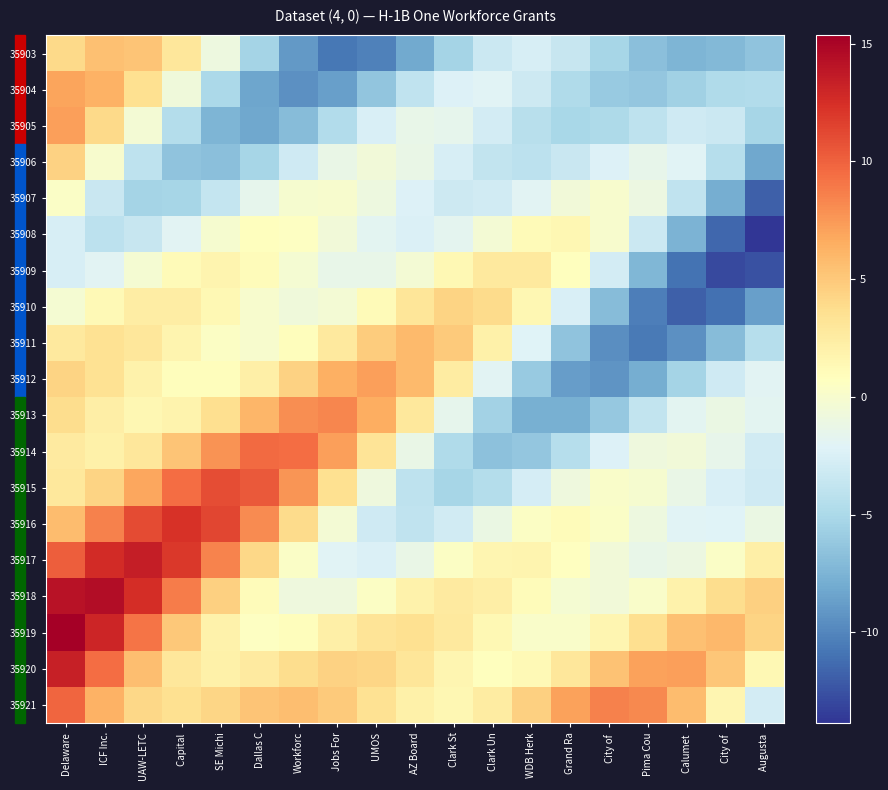

What is the difference between the highest and lowest values at Workforc?

19.0